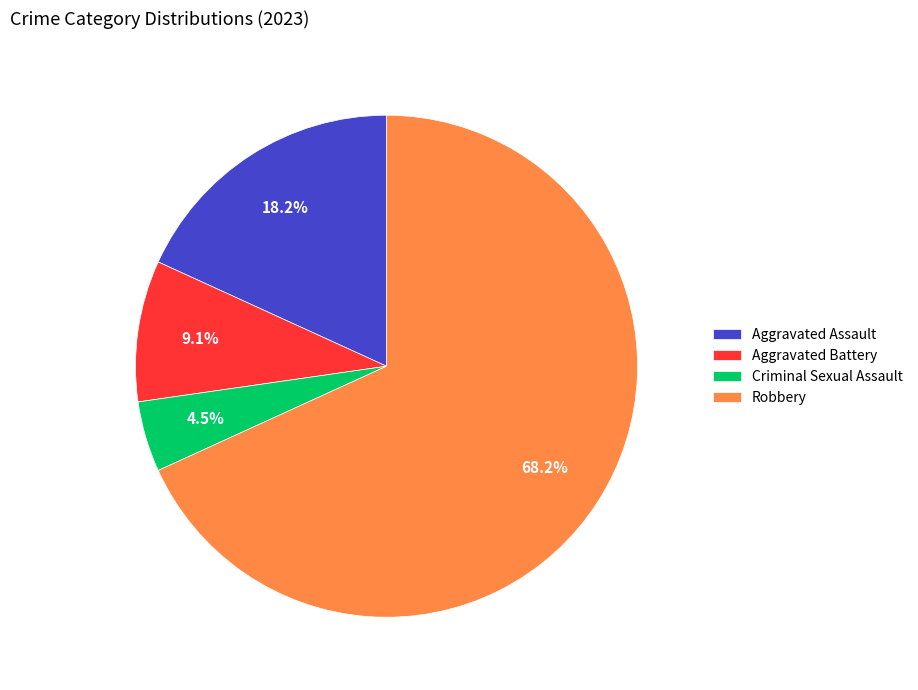

Which category has the smallest portion of the pie?

Criminal Sexual Assault